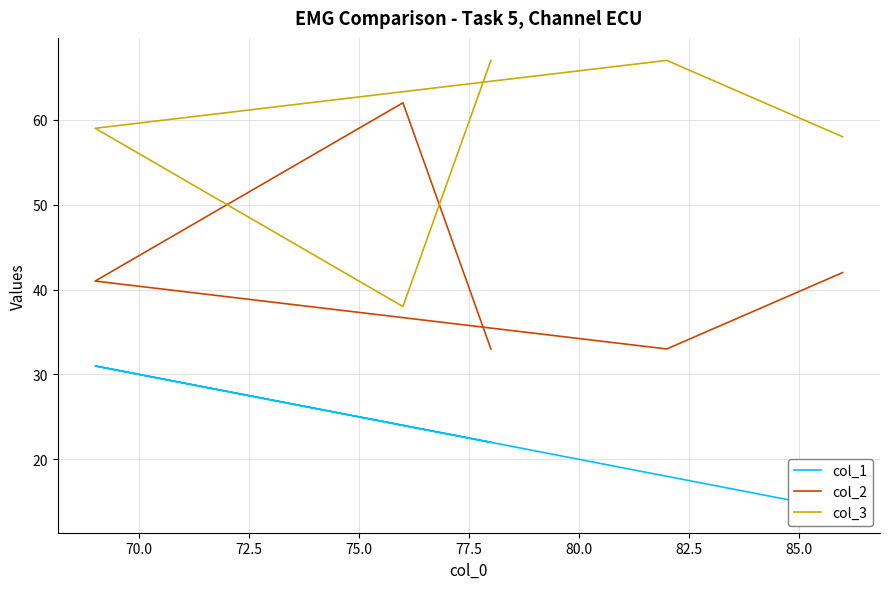

What is the average value of the col_1 series?

22